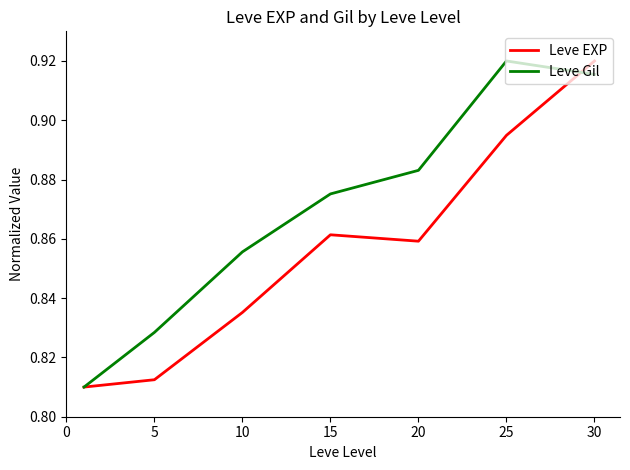

Rank the series by their average value, from lowest to highest.

Leve EXP, Leve Gil